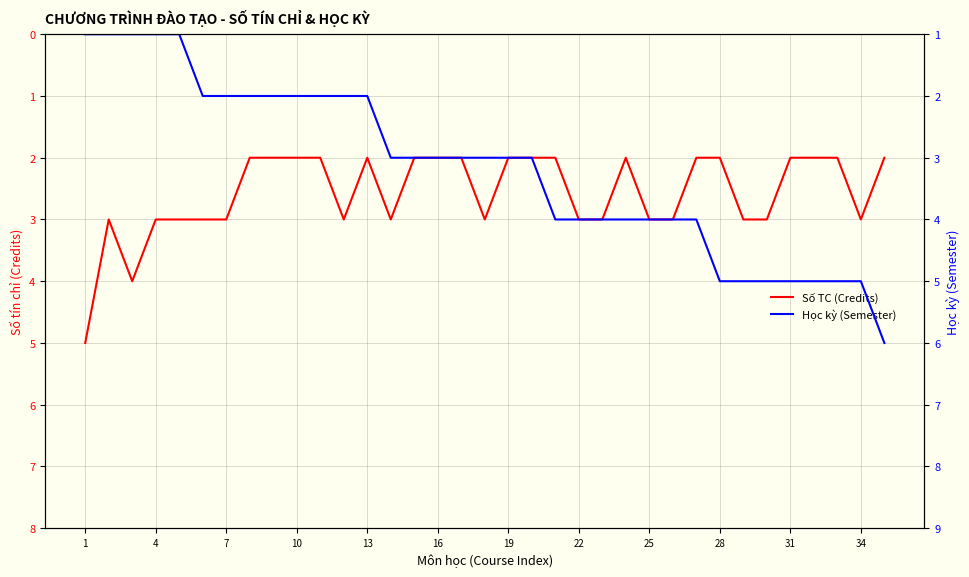

Count the Học kỳ (Semester) values in the range 2 to 4.

22